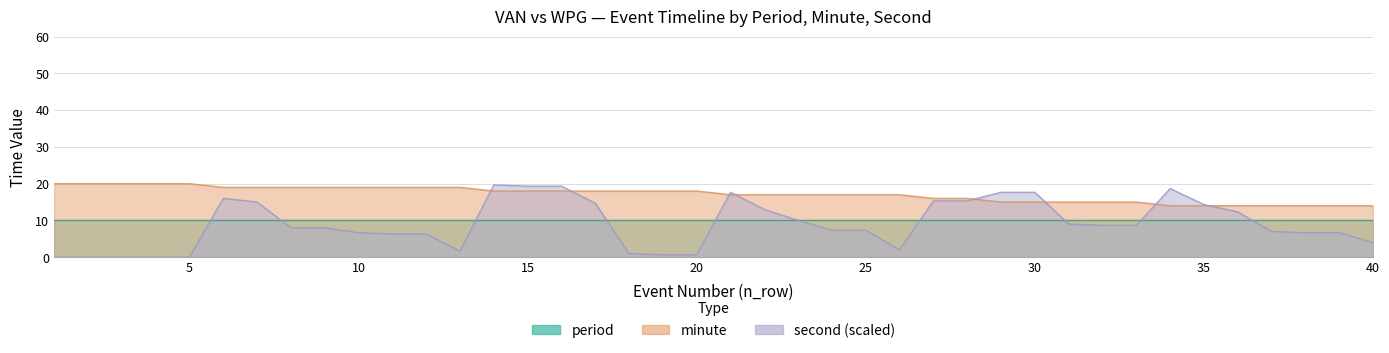

At which category does the chart reach its minimum across all series?

1